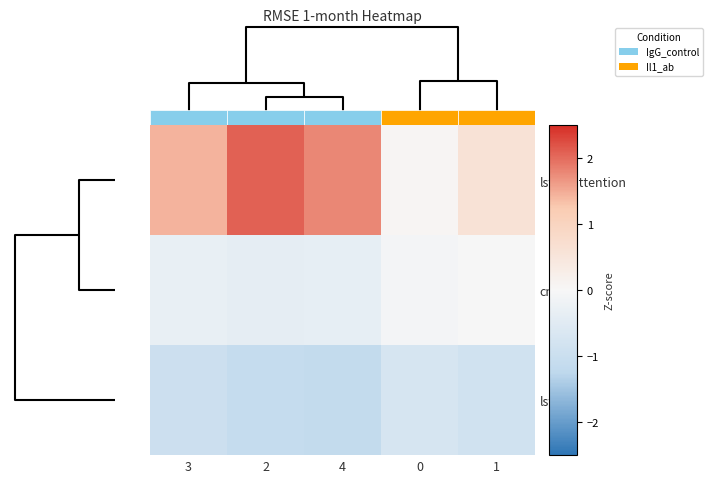

What is the difference between the maximum and minimum values in the cnn series?

0.4